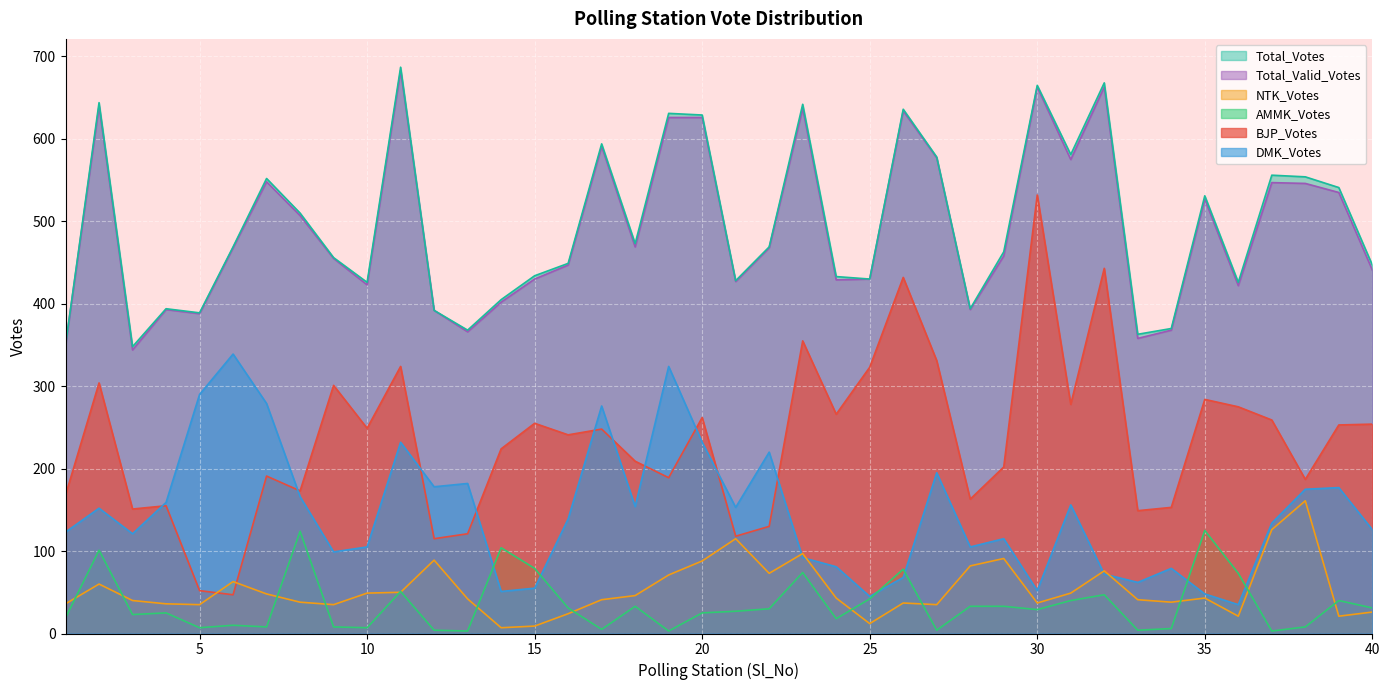

Which series has the largest range (max minus min)?

BJP_Votes